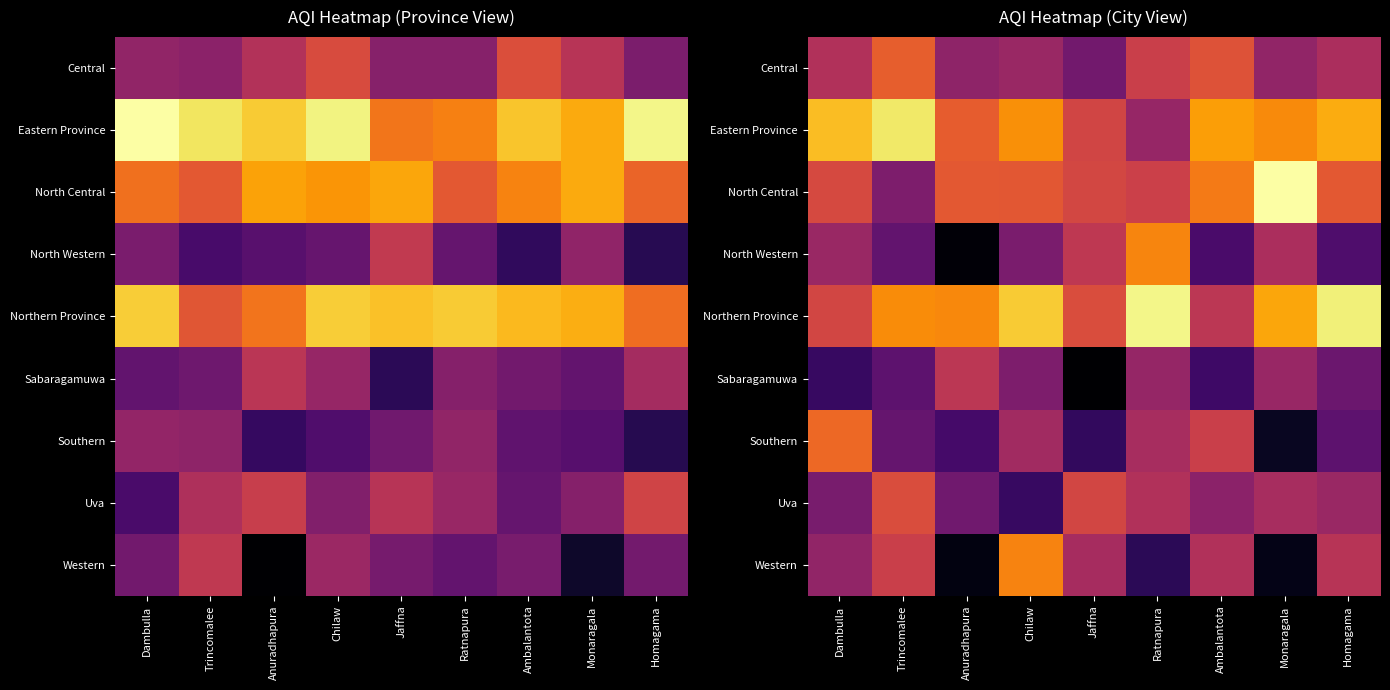

At which label does Central reach its minimum?

Jaffna